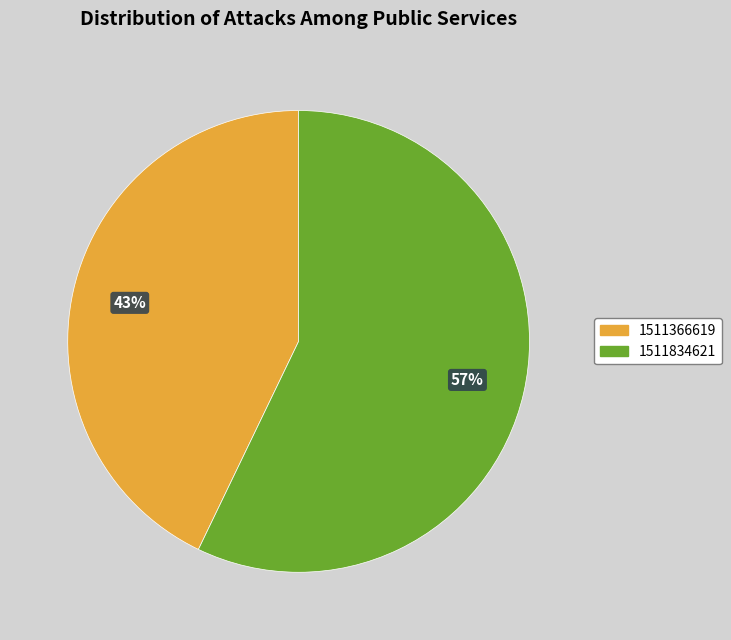

To the nearest percent, what is the average slice percentage?

50%